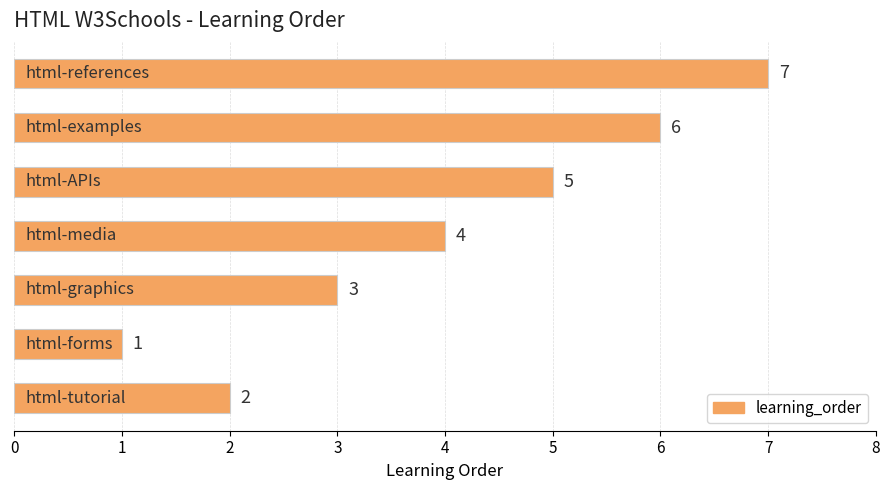

What is the average value?

4